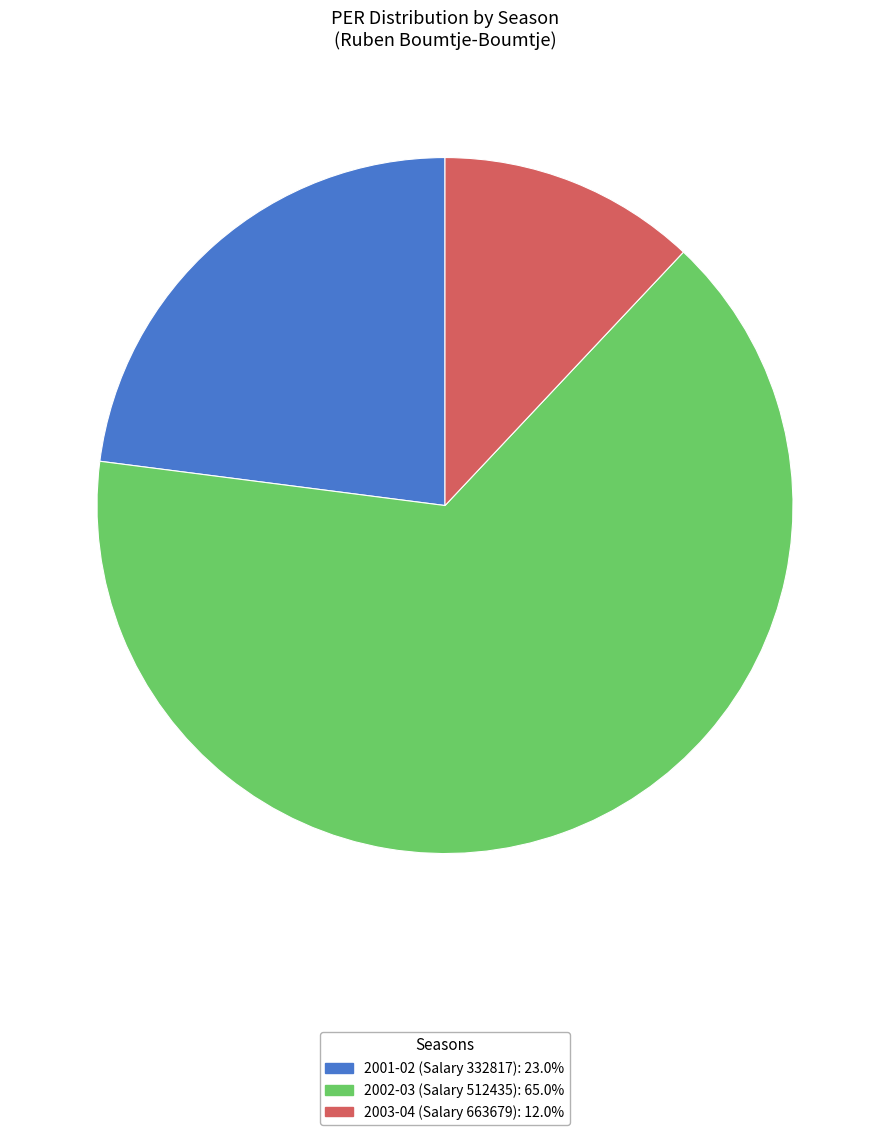

Is there a majority slice in this chart?

Yes